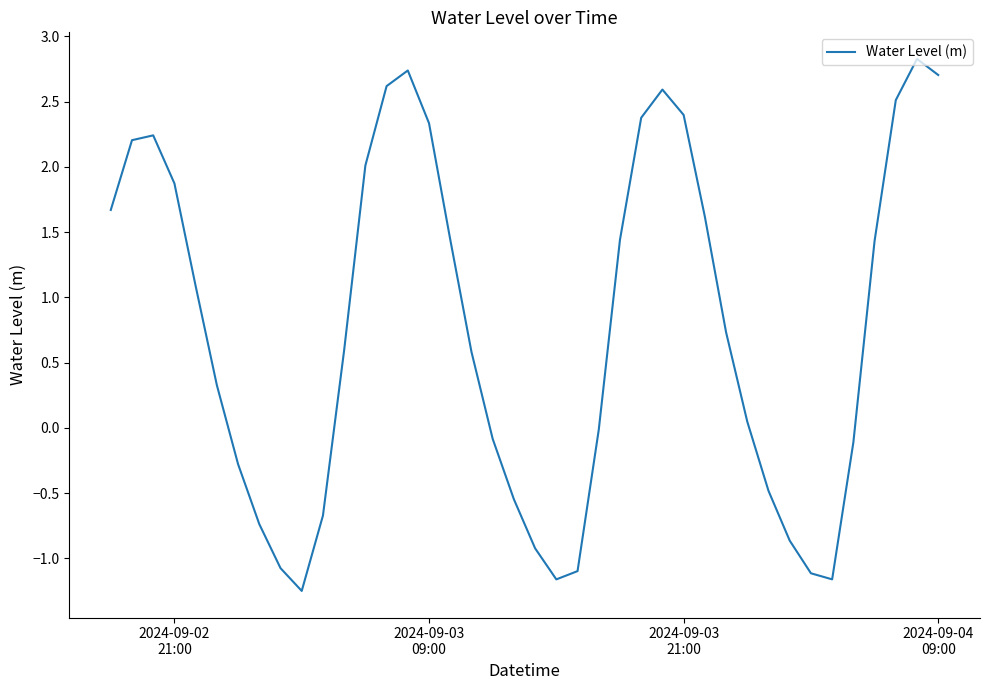

Count the number of categories in the chart.

40